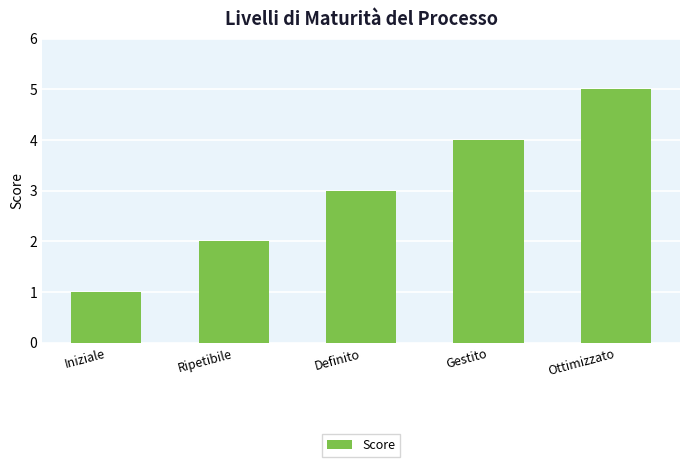

Between Iniziale and Ripetibile, which is larger?

Ripetibile